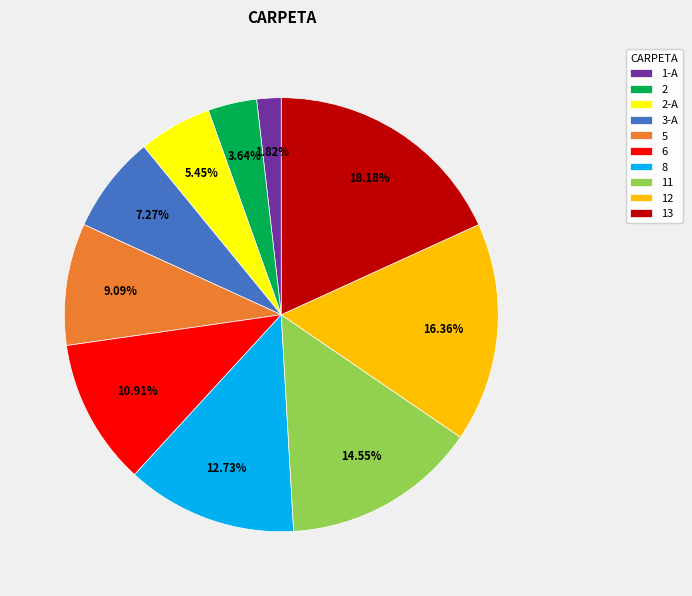

Is there any slice that represents more than half of the pie?

No